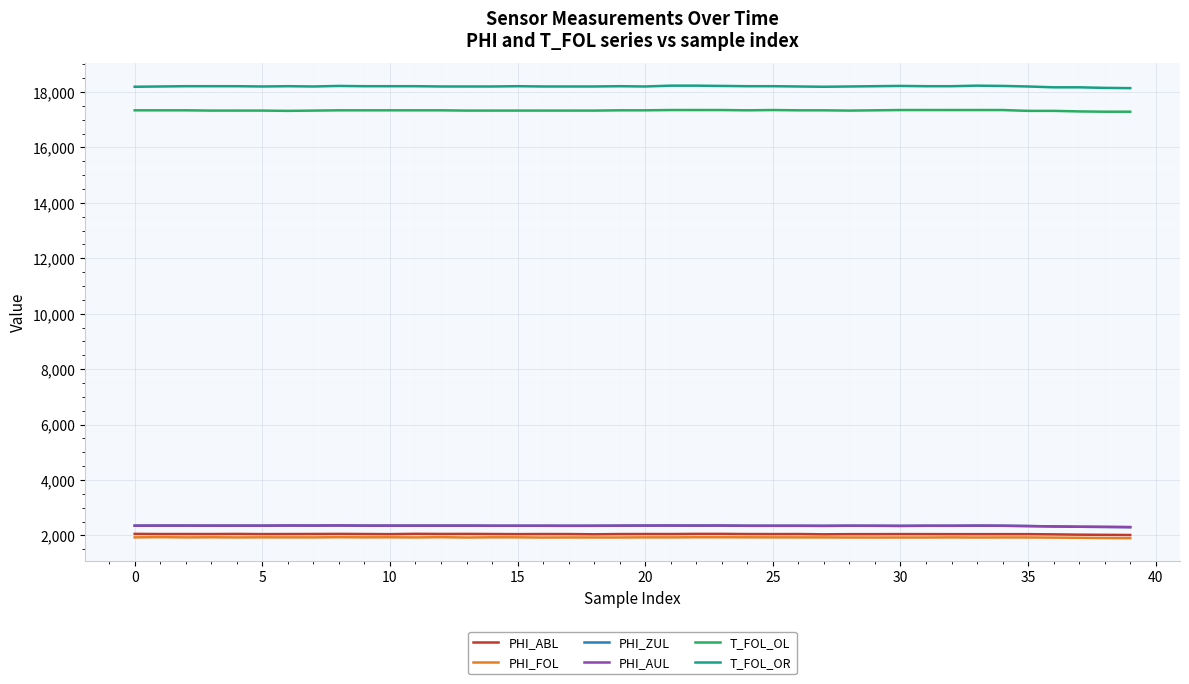

Is this an area chart (filled region under the line)?

No